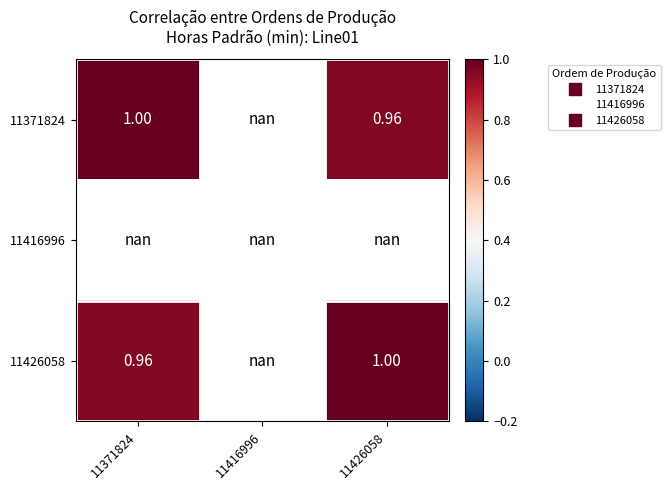

At which category does the chart reach its minimum across all series?

11371824